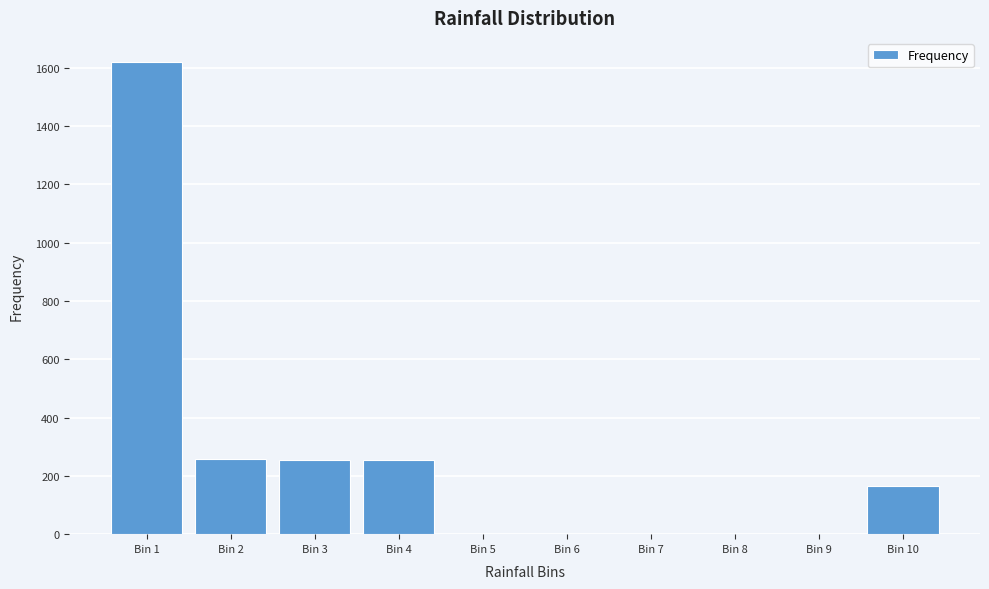

Approximately how many times larger is the value at Bin 1 compared to Bin 2?

6.3